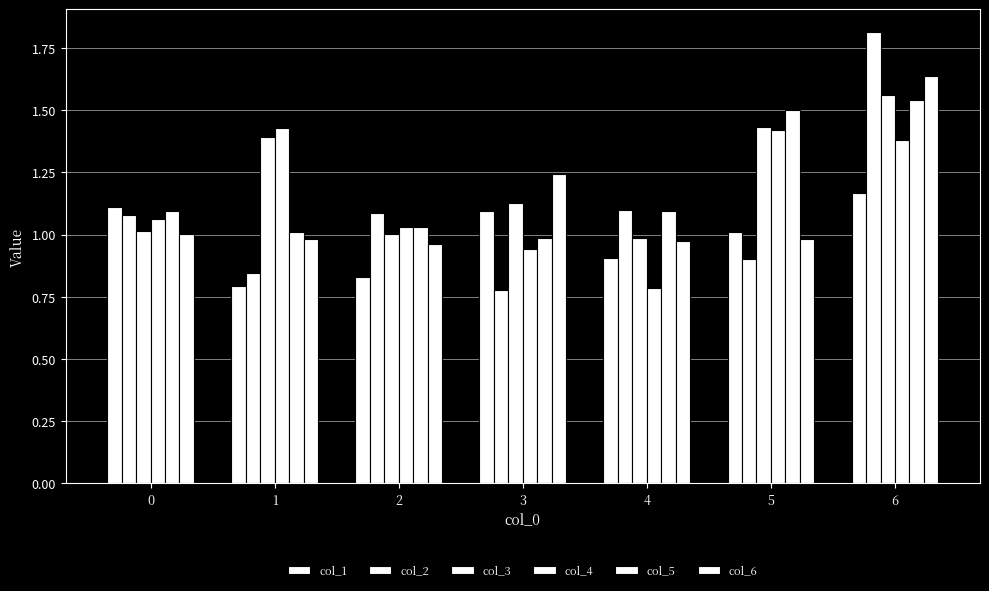

What is the difference between the highest and lowest values at 2?

0.3